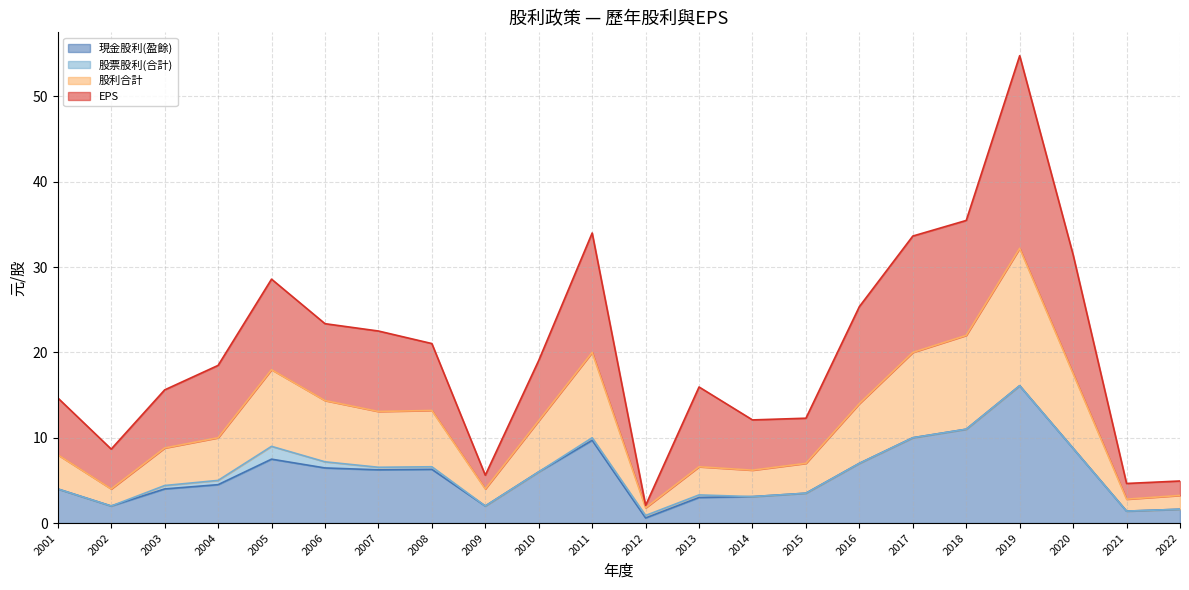

At which category is the sum across all series the highest?

2019